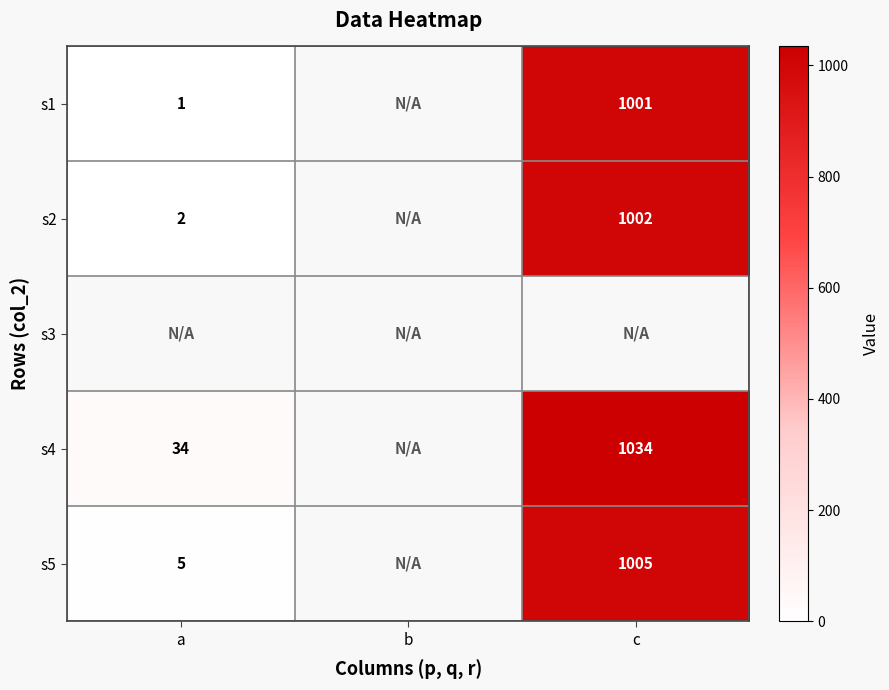

Is it true that s2 equals 1002 at c?

True